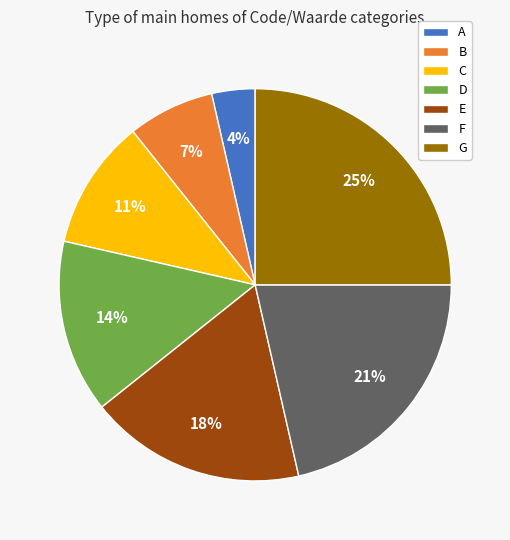

Is the sum of G and F greater than half?

No